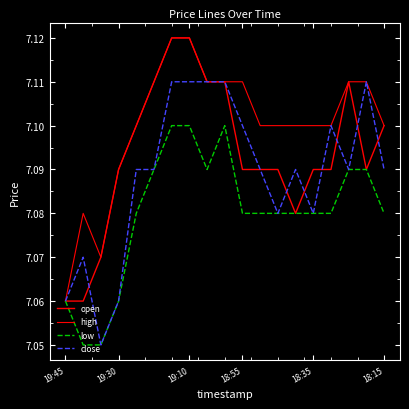

What is the maximum value shown in the chart?

7.1